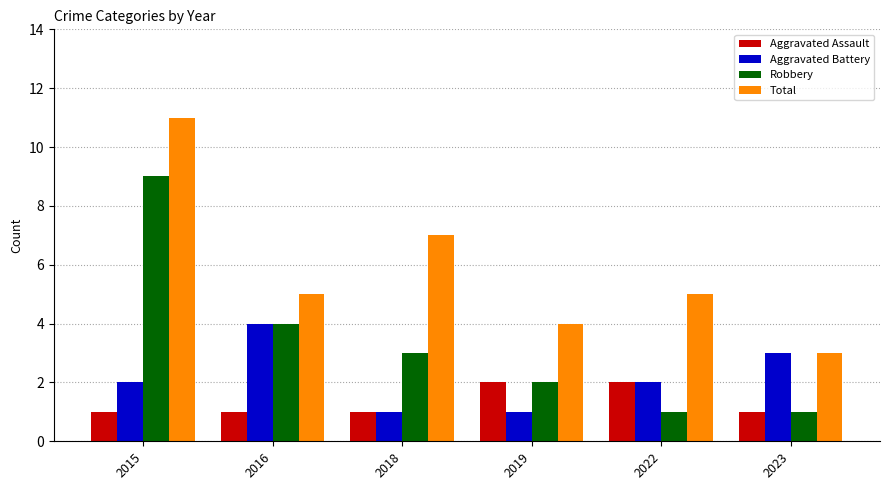

What is the average value of the Total series?

6